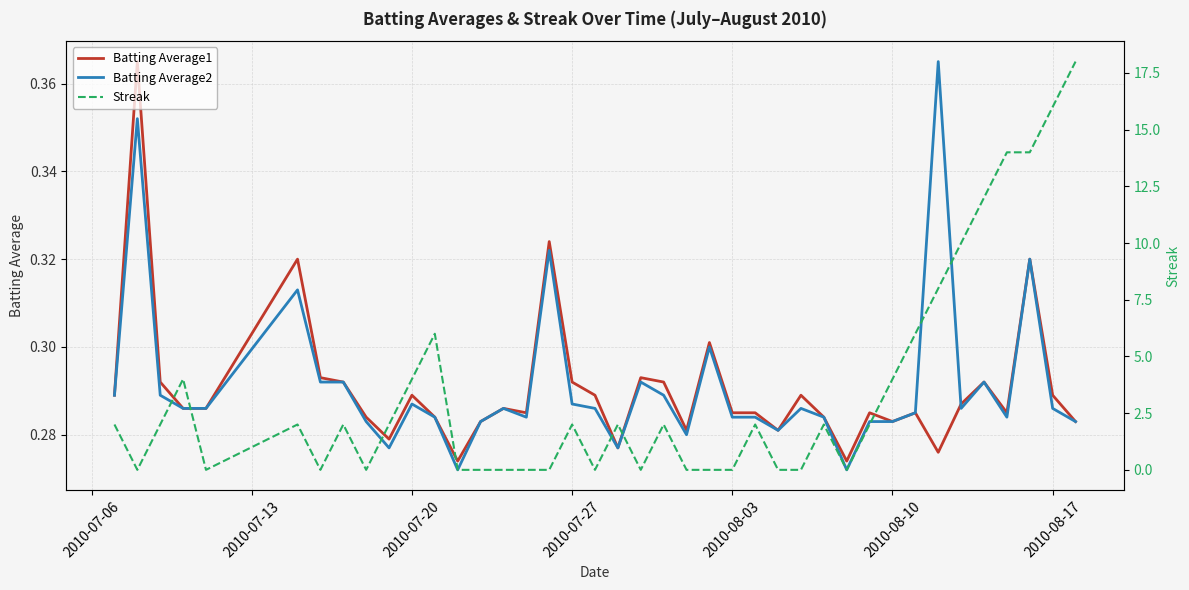

Between 2010-08-03 and 2010-08-10, which series saw the biggest shift?

Streak